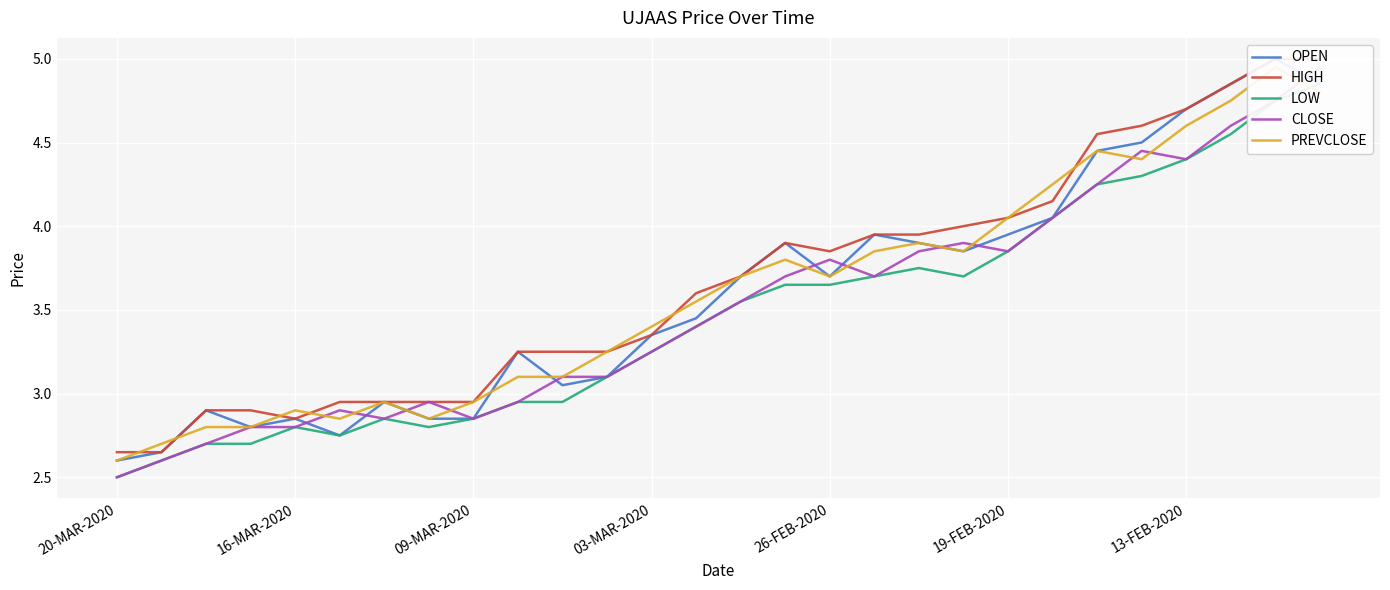

True or false: LOW and HIGH intersect in this chart.

False